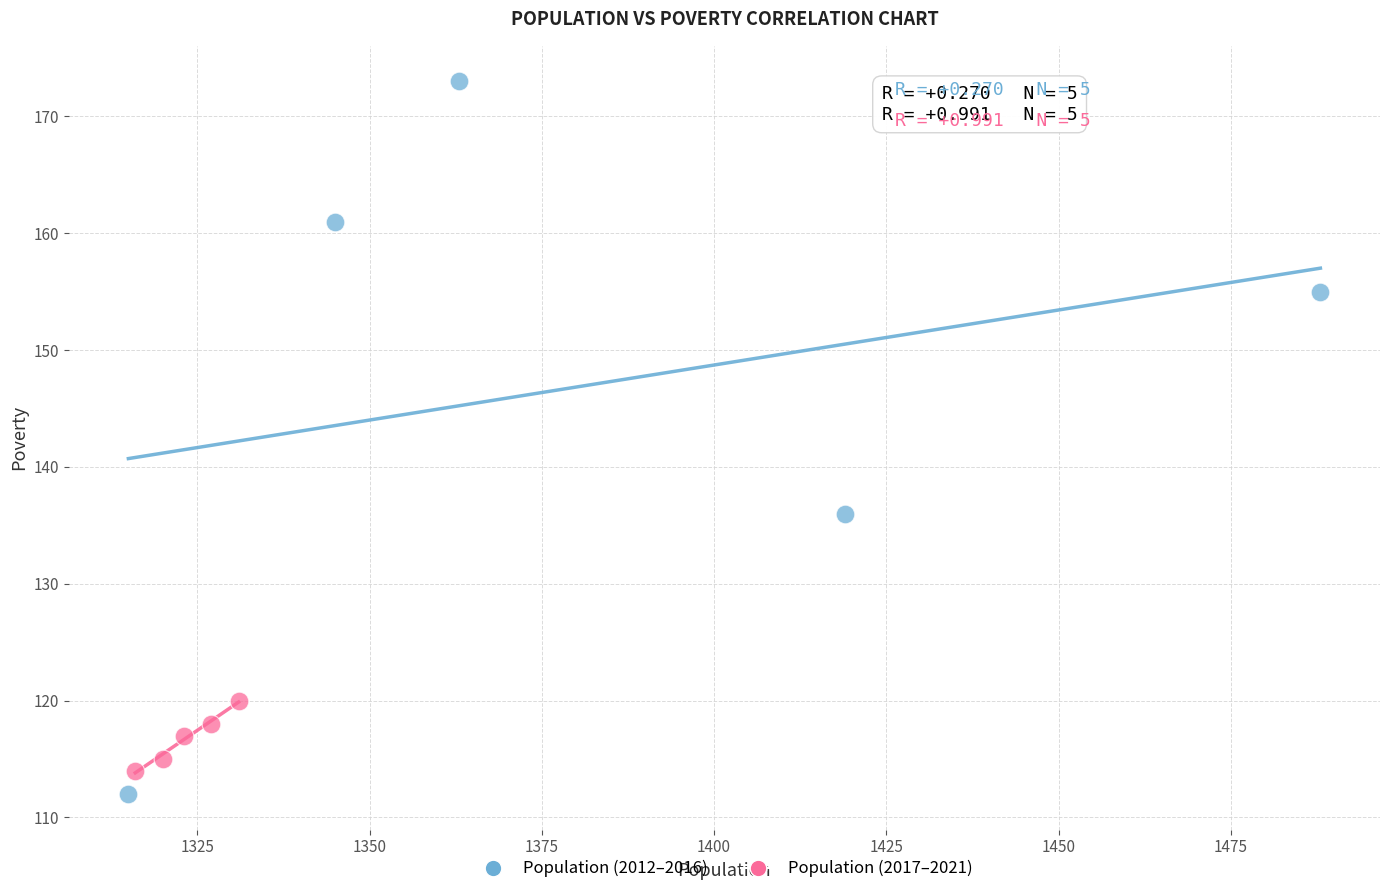

Which series contains the lowest Y value?

Population (2012–2016)